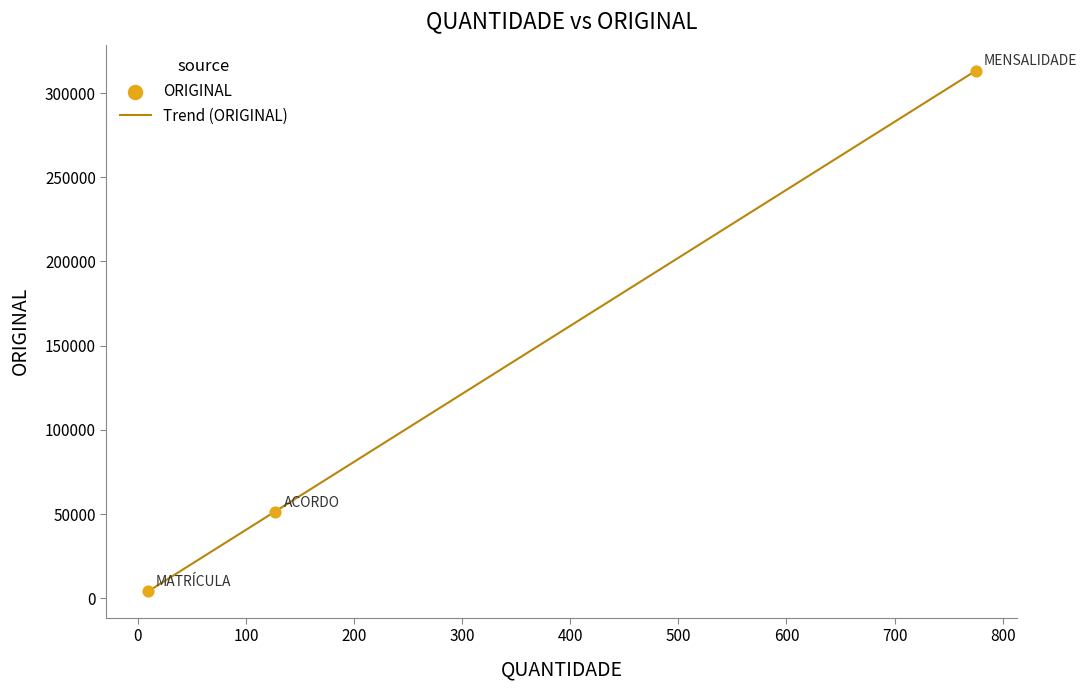

What is the change in value from MENSALIDADE to MATRÍCULA?

-309064.2